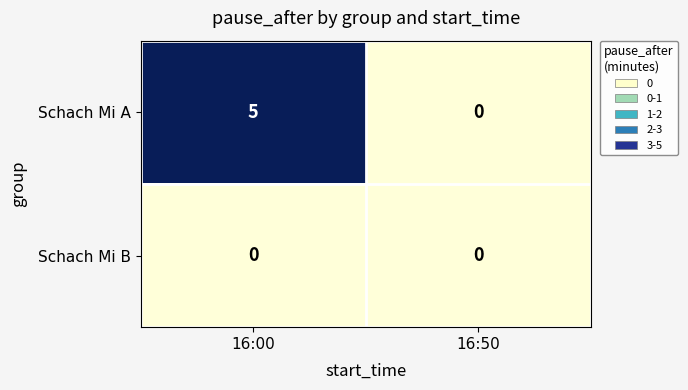

Which series changed the most between 16:00 and 16:50?

Schach Mi A